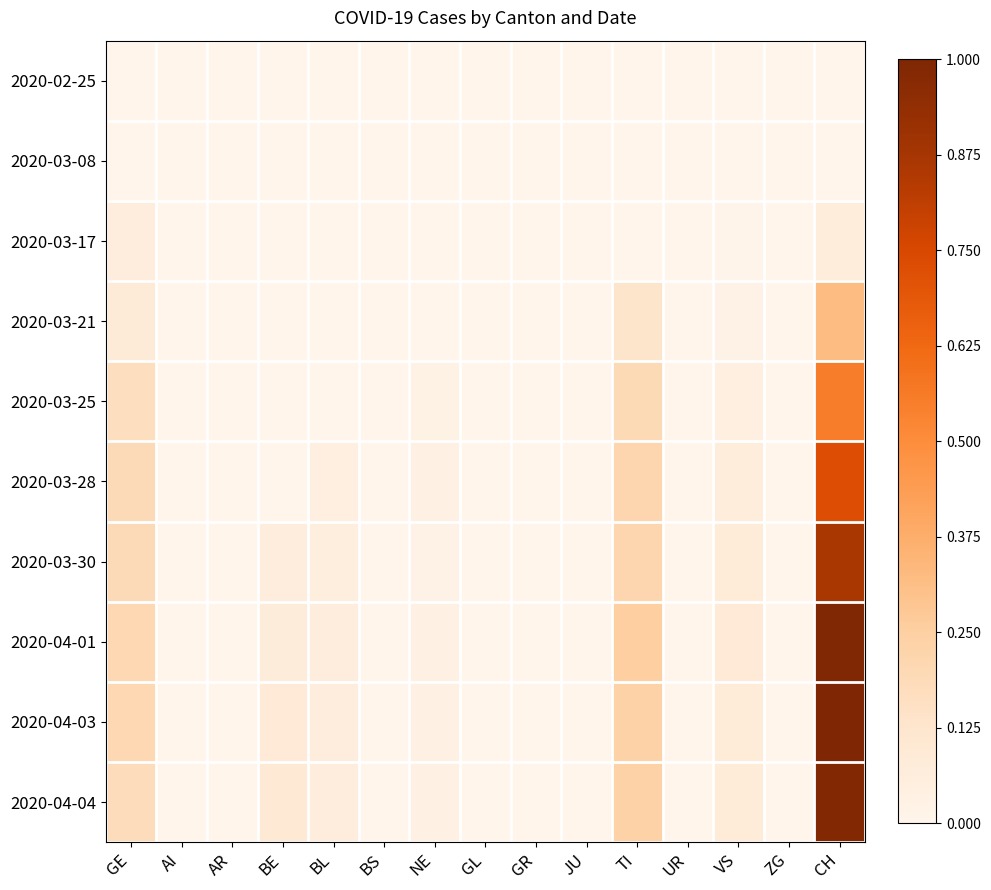

Reading left to right, list all the values displayed in this chart.

2020-02-25: GE=0.0	AI=0.0	AR=0.0	BE=0.0	BL=0.0	BS=0.0	NE=0.0	GL=0.0	GR=0.0	JU=0.0	TI=0.0	UR=0.0	VS=0.0	ZG=0.0	CH=0.0
2020-03-08: GE=0.0	AI=0.0	AR=0.0	BE=0.0	BL=0.0	BS=0.0	NE=0.0	GL=0.0	GR=0.0	JU=0.0	TI=0.0	UR=0.0	VS=0.0	ZG=0.0	CH=0.0
2020-03-17: GE=0.1	AI=0.0	AR=0.0	BE=0.0	BL=0.0	BS=0.0	NE=0.0	GL=0.0	GR=0.0	JU=0.0	TI=0.0	UR=0.0	VS=0.0	ZG=0.0	CH=0.1
2020-03-21: GE=0.1	AI=0.0	AR=0.0	BE=0.0	BL=0.0	BS=0.0	NE=0.0	GL=0.0	GR=0.0	JU=0.0	TI=0.1	UR=0.0	VS=0.0	ZG=0.0	CH=0.3
2020-03-25: GE=0.2	AI=0.0	AR=0.0	BE=0.0	BL=0.0	BS=0.0	NE=0.0	GL=0.0	GR=0.0	JU=0.0	TI=0.2	UR=0.0	VS=0.0	ZG=0.0	CH=0.6
2020-03-28: GE=0.2	AI=0.0	AR=0.0	BE=0.0	BL=0.0	BS=0.0	NE=0.0	GL=0.0	GR=0.0	JU=0.0	TI=0.2	UR=0.0	VS=0.1	ZG=0.0	CH=0.7
2020-03-30: GE=0.2	AI=0.0	AR=0.0	BE=0.1	BL=0.1	BS=0.0	NE=0.0	GL=0.0	GR=0.0	JU=0.0	TI=0.2	UR=0.0	VS=0.1	ZG=0.0	CH=0.9
2020-04-01: GE=0.2	AI=0.0	AR=0.0	BE=0.1	BL=0.1	BS=0.0	NE=0.0	GL=0.0	GR=0.0	JU=0.0	TI=0.3	UR=0.0	VS=0.1	ZG=0.0	CH=1.0
2020-04-03: GE=0.2	AI=0.0	AR=0.0	BE=0.1	BL=0.1	BS=0.0	NE=0.0	GL=0.0	GR=0.0	JU=0.0	TI=0.2	UR=0.0	VS=0.1	ZG=0.0	CH=1.0
2020-04-04: GE=0.2	AI=0.0	AR=0.0	BE=0.1	BL=0.1	BS=0.0	NE=0.0	GL=0.0	GR=0.0	JU=0.0	TI=0.2	UR=0.0	VS=0.1	ZG=0.0	CH=1.0